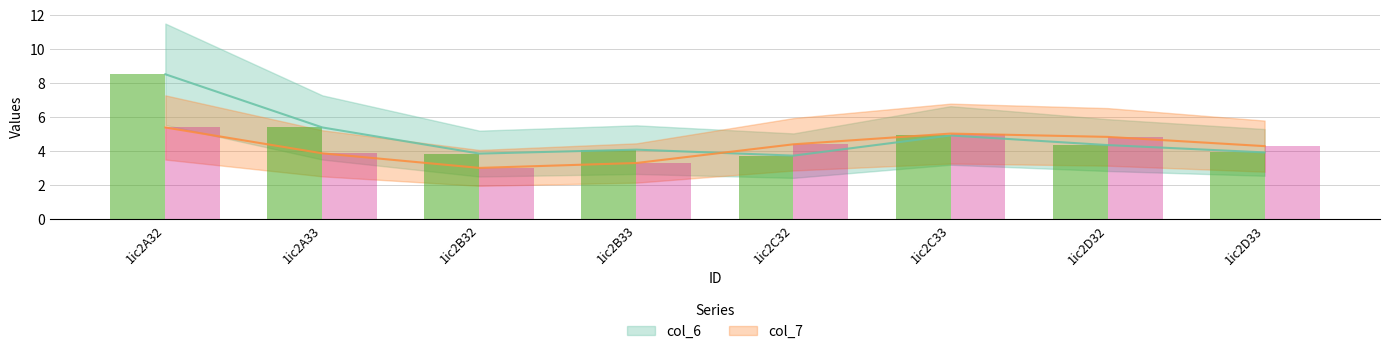

Reading right to left, transcribe all the data shown in this chart.

col_6: 3.9	4.4	4.9	3.7	4.1	3.9	5.4	8.5
col_7: 4.3	4.8	5.0	4.4	3.3	3.0	3.9	5.4